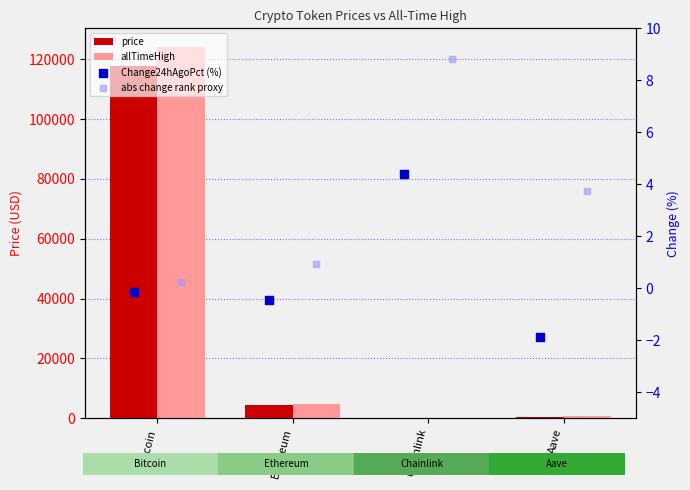

Which series has the largest Y range (max minus min)?

allTimeHigh